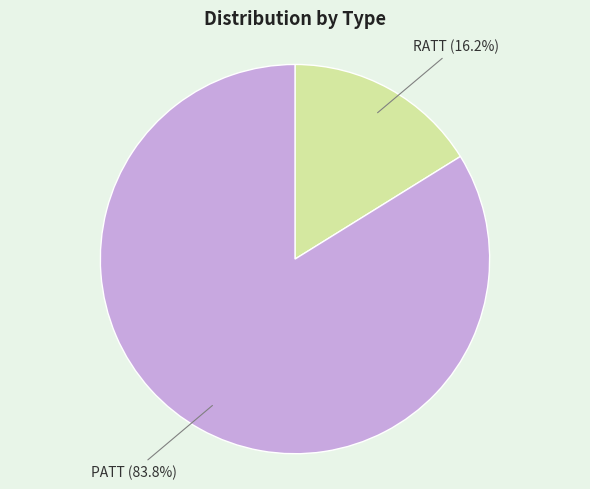

Is there a majority slice in this chart?

Yes